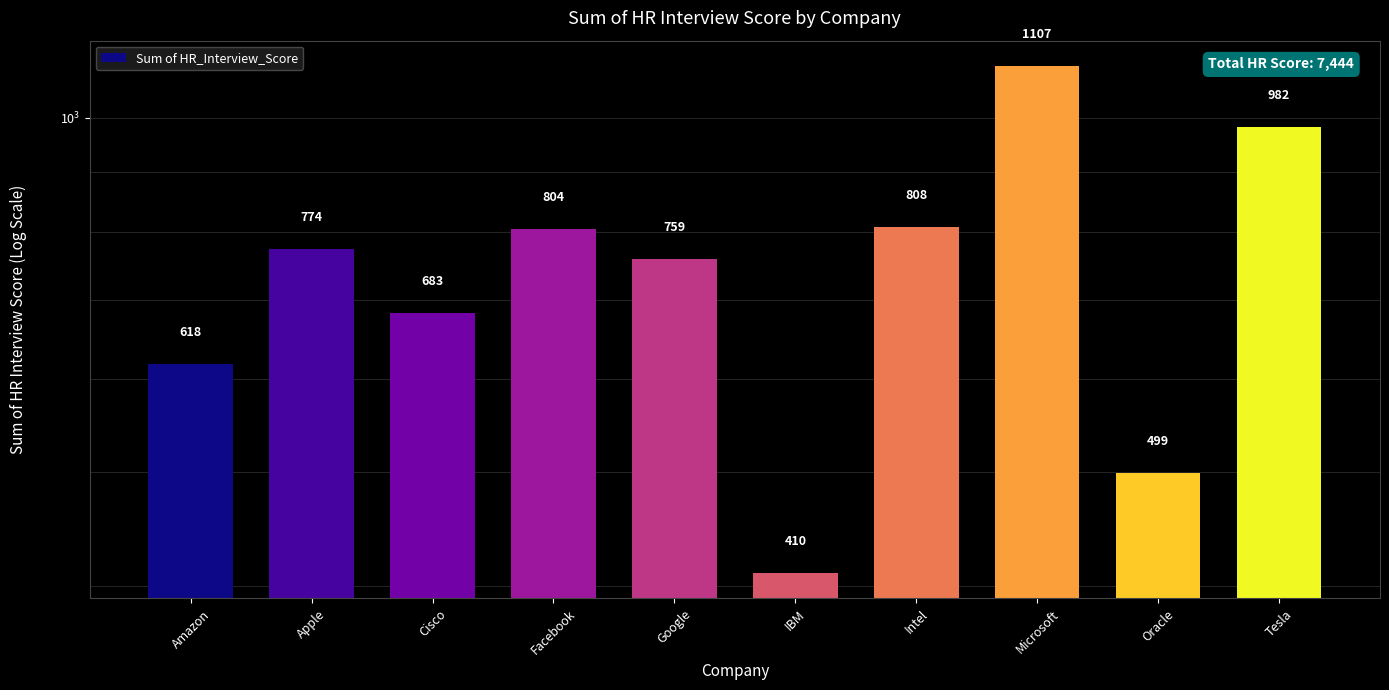

Approximately how many times larger is the value at Facebook compared to Google?

1.1